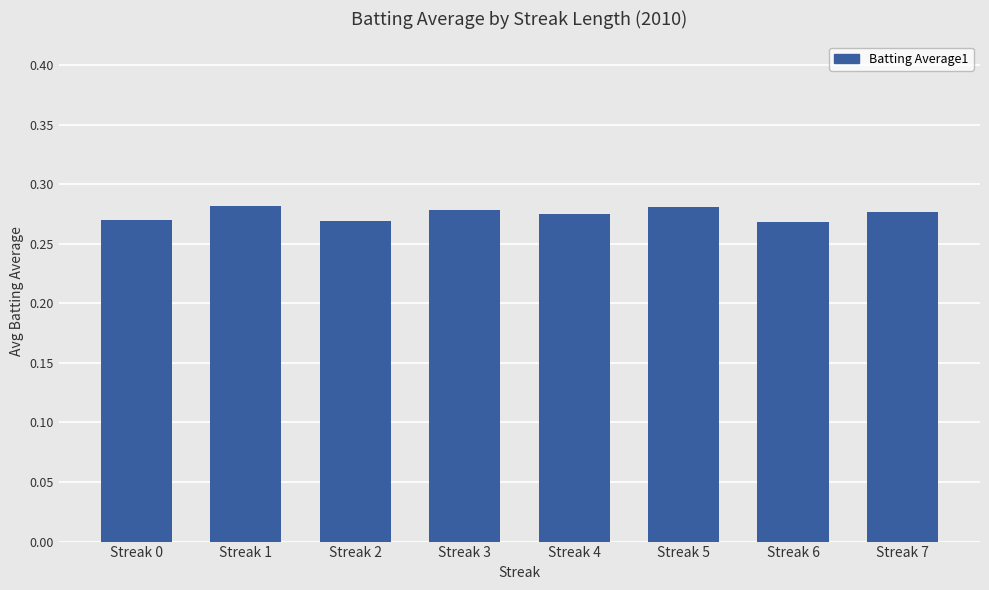

Count the values in the range 0 to 1.

8